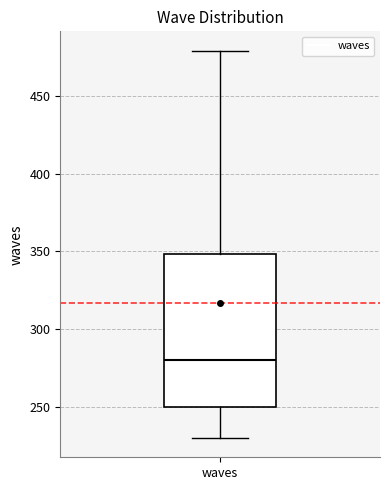

Where does the median line of the box for waves sit on the y-axis? The values are not printed on the chart, so give them approximately, as read against the axis.

280